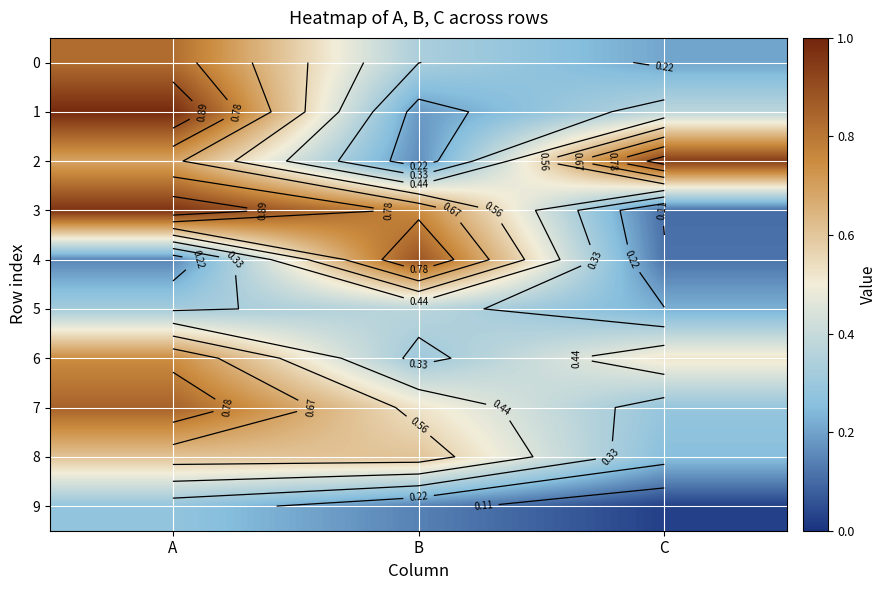

How many 4 values are between 0 and 1?

3